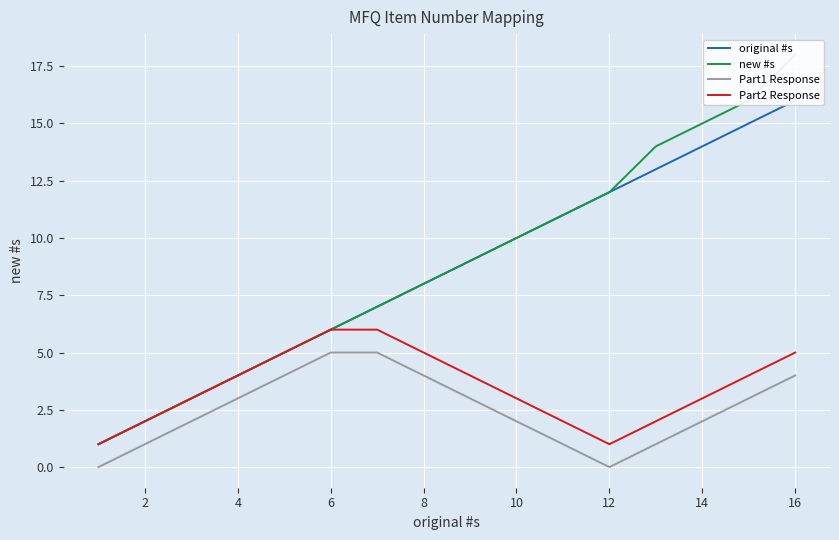

The value of Part2 Response at 10 is 4. True or false?

False